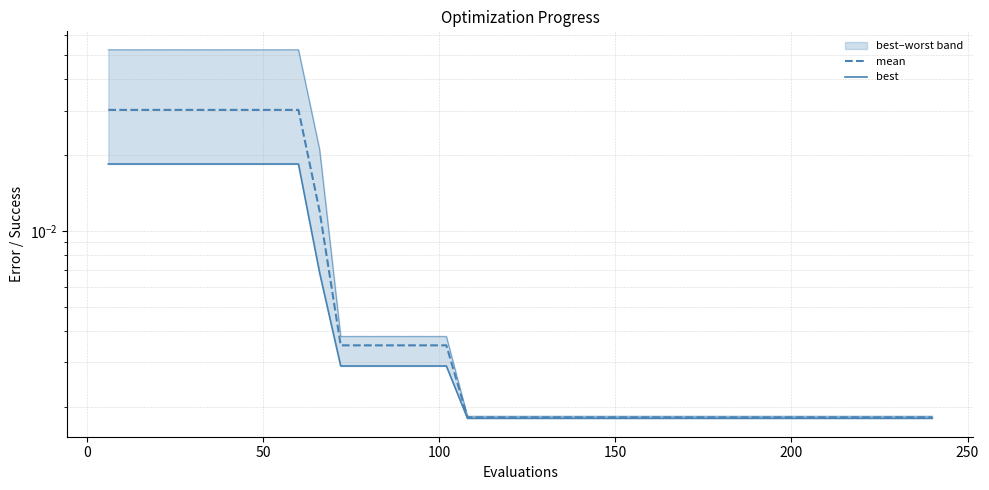

How many series are shown in this chart?

2